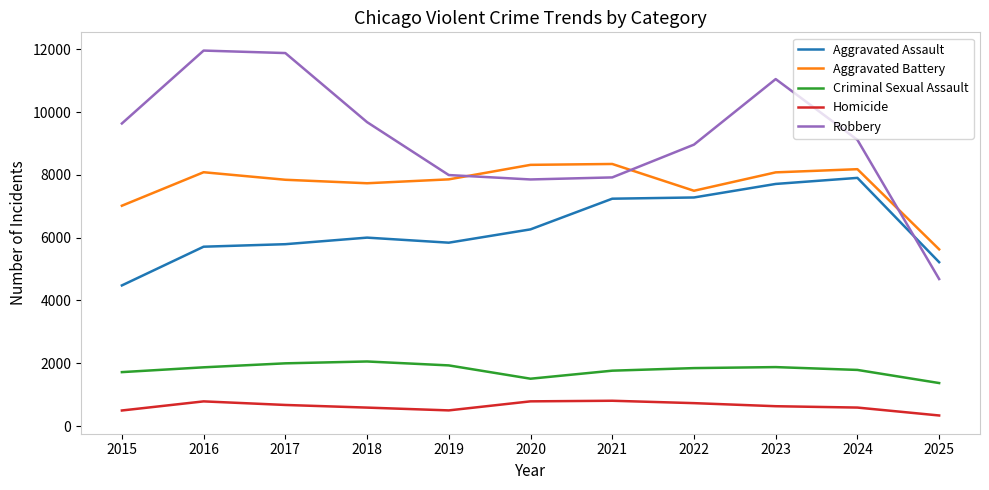

True or false: Homicide and Criminal Sexual Assault intersect in this chart.

False